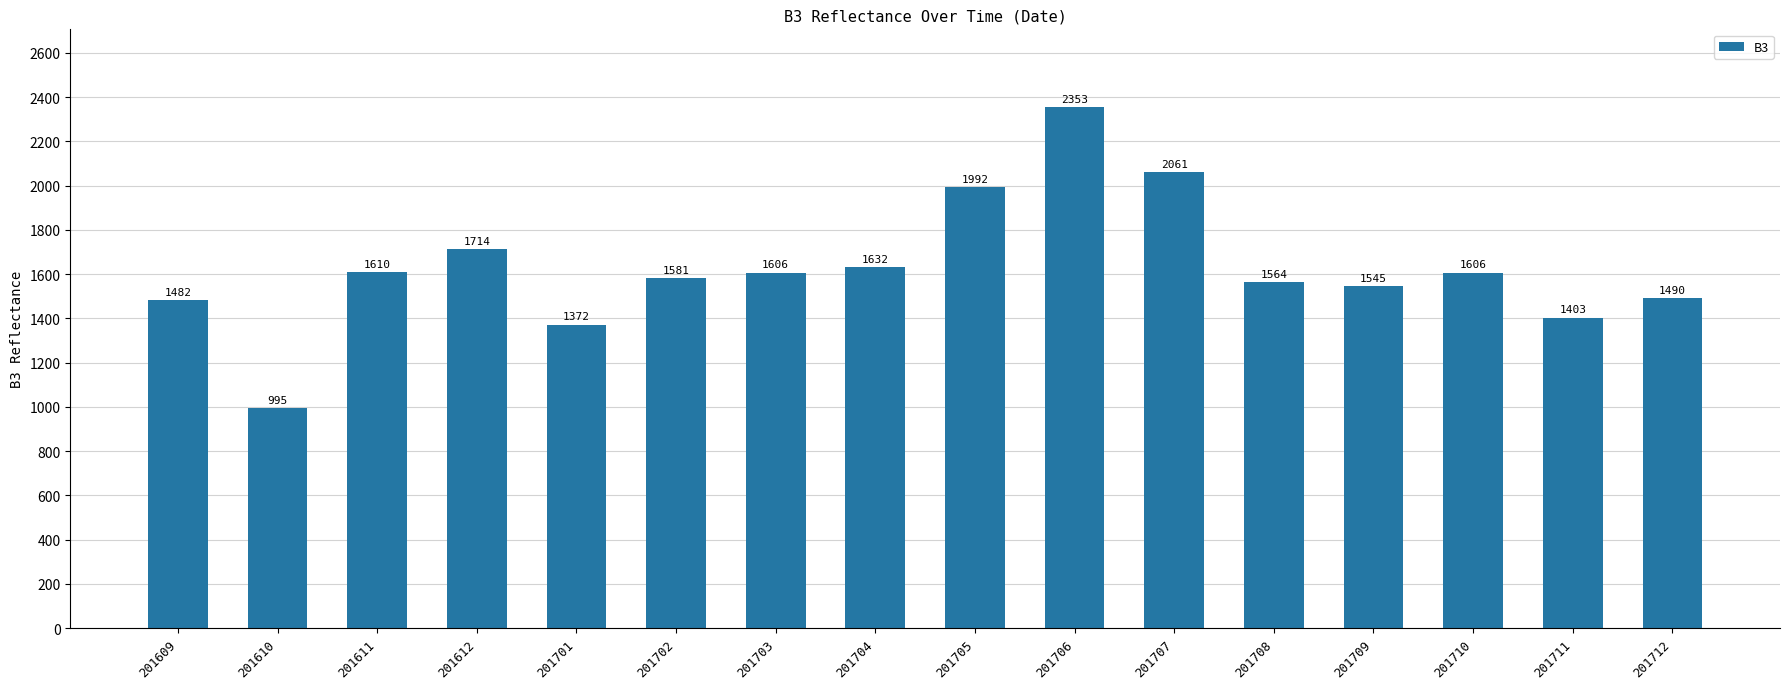

Approximately how many times larger is the value at 201708 compared to 201703?

1.0